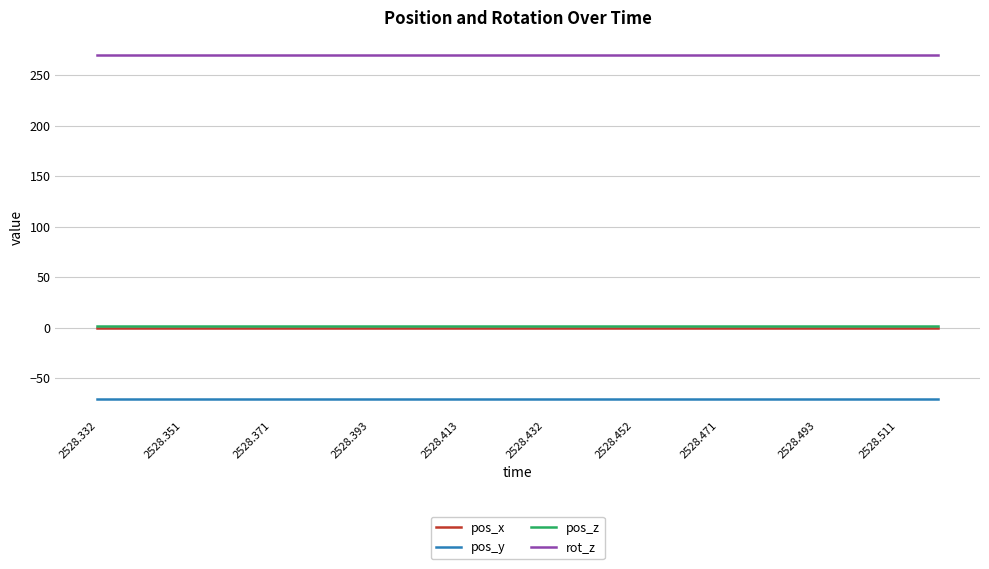

True or false: pos_y and pos_x intersect in this chart.

False